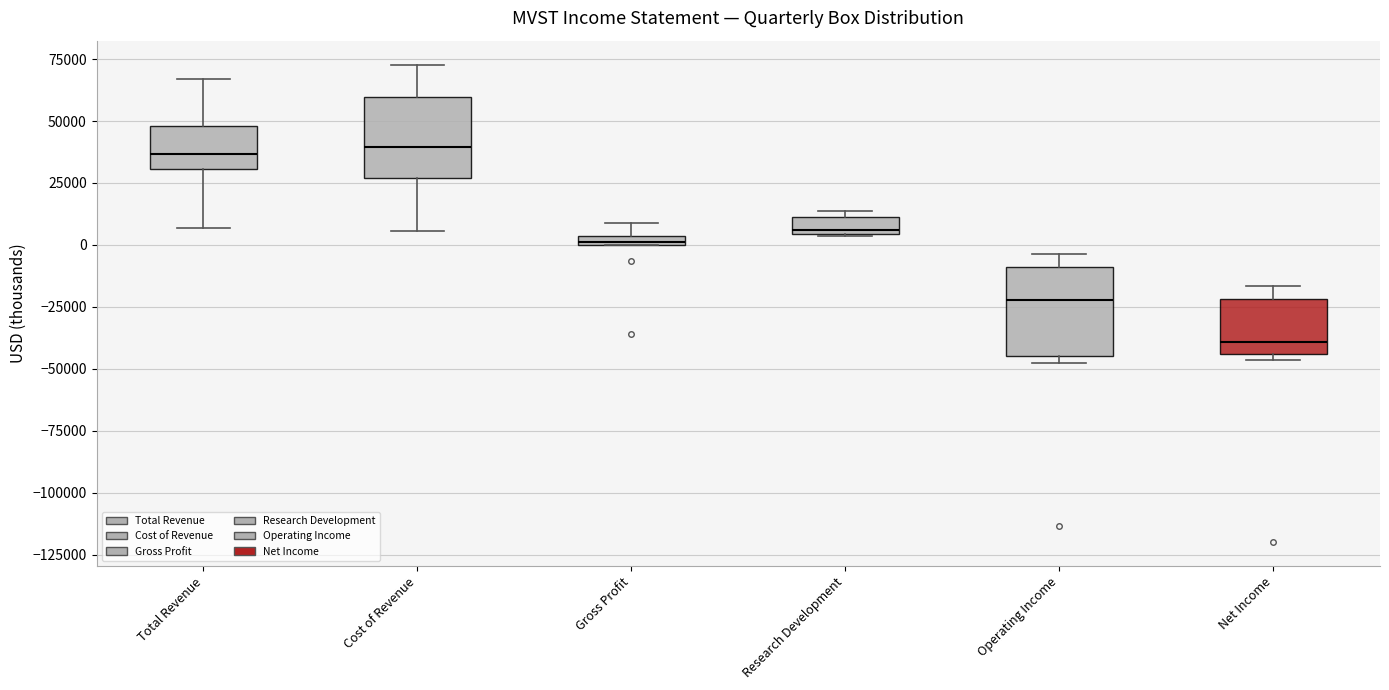

Where is the upper edge of the box for Net Income on the y-axis? The values are not printed on the chart, so give them approximately, as read against the axis.

-20000